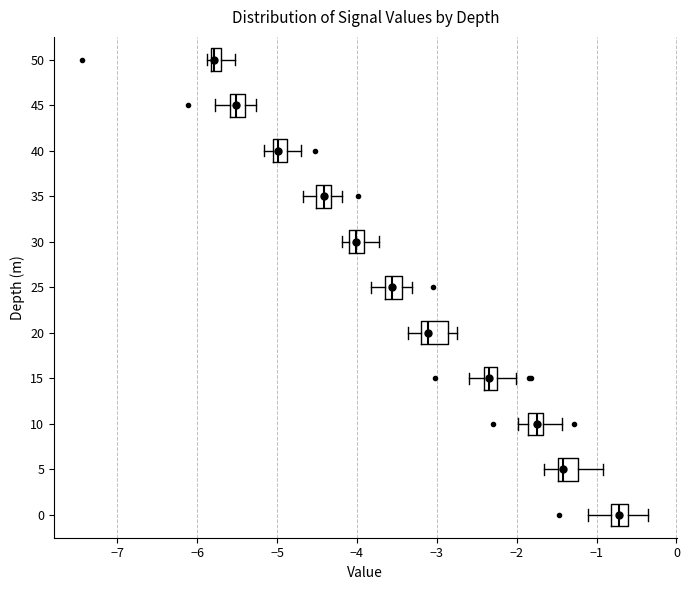

Which box has the furthest to the left median line?

50